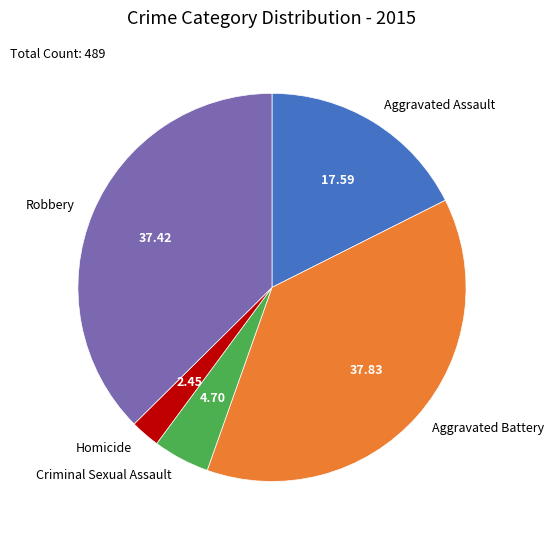

Is the sum of Homicide and Robbery greater than half?

No